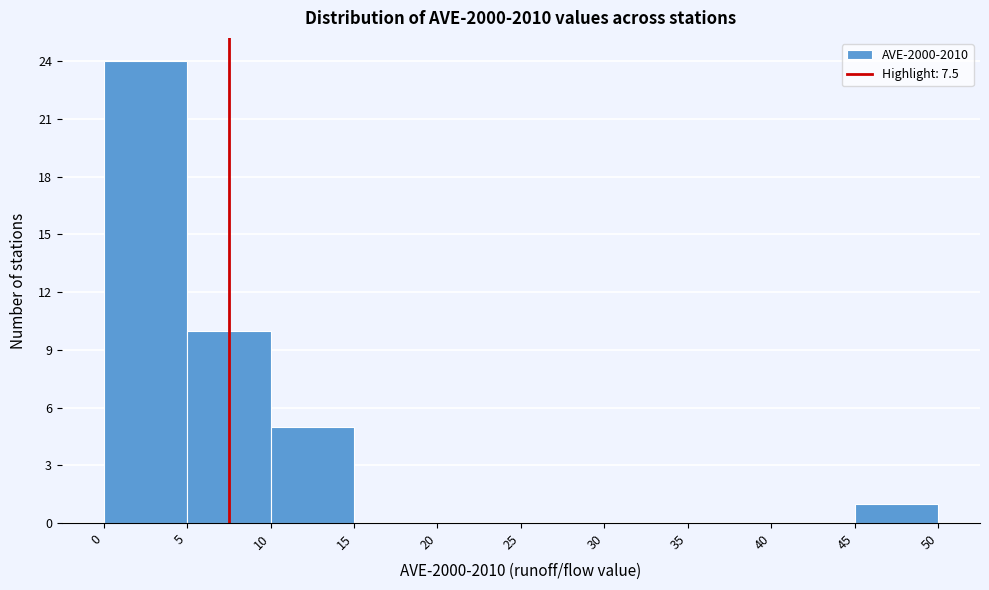

Which range on the x-axis has the tallest bar?

0 to 5